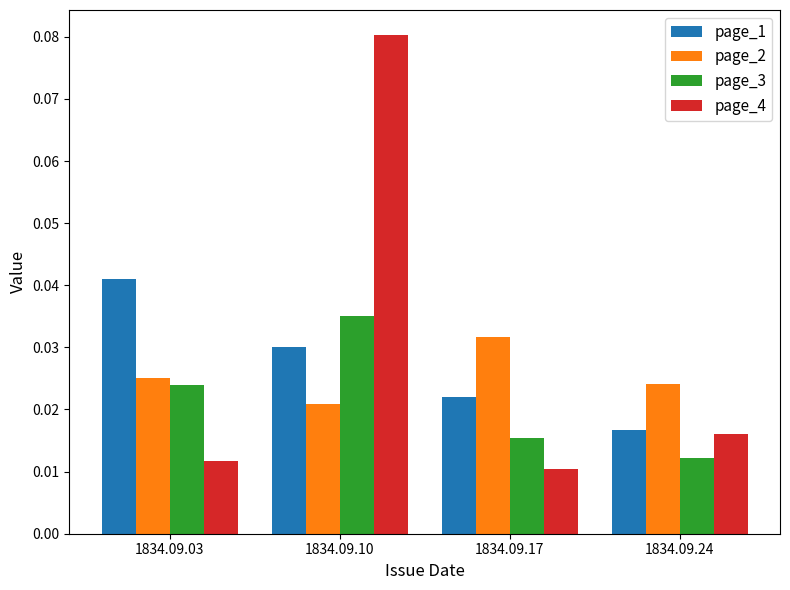

How many groups of bars are there?

4